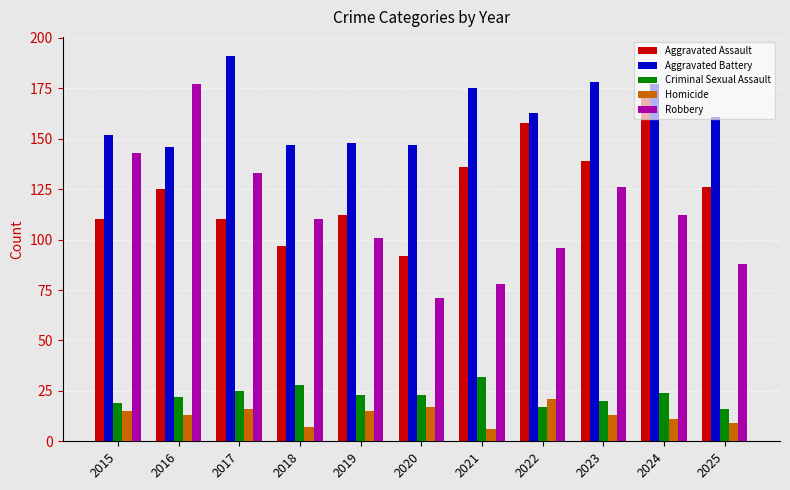

How many bars are there in total?

55